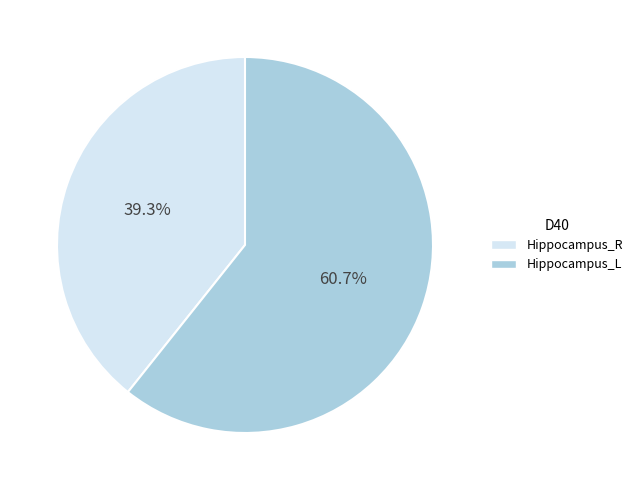

Rank the categories by value from lowest to highest.

Hippocampus_R, Hippocampus_L